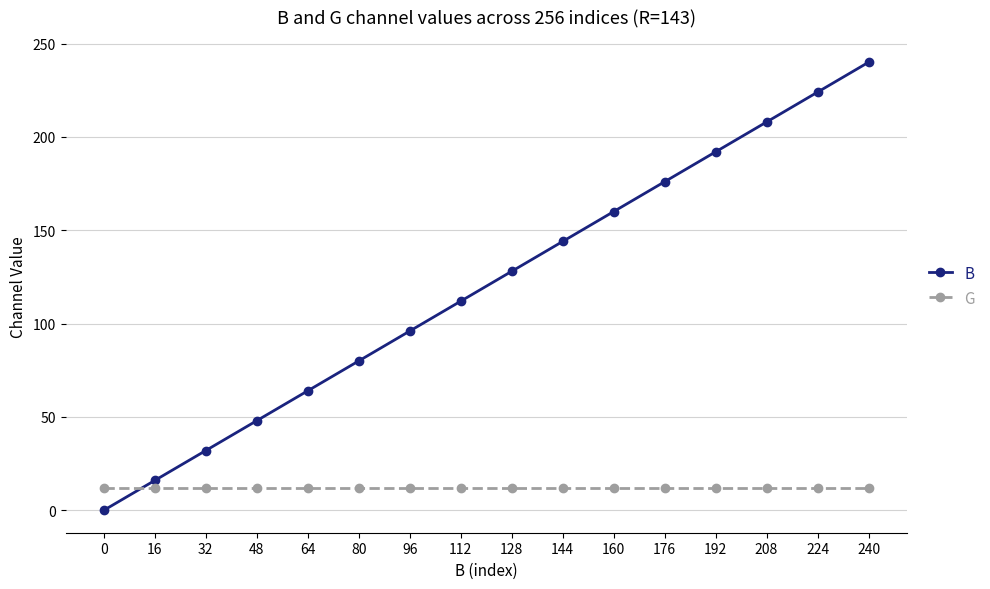

Between 128 and 176, which series saw the biggest shift?

B